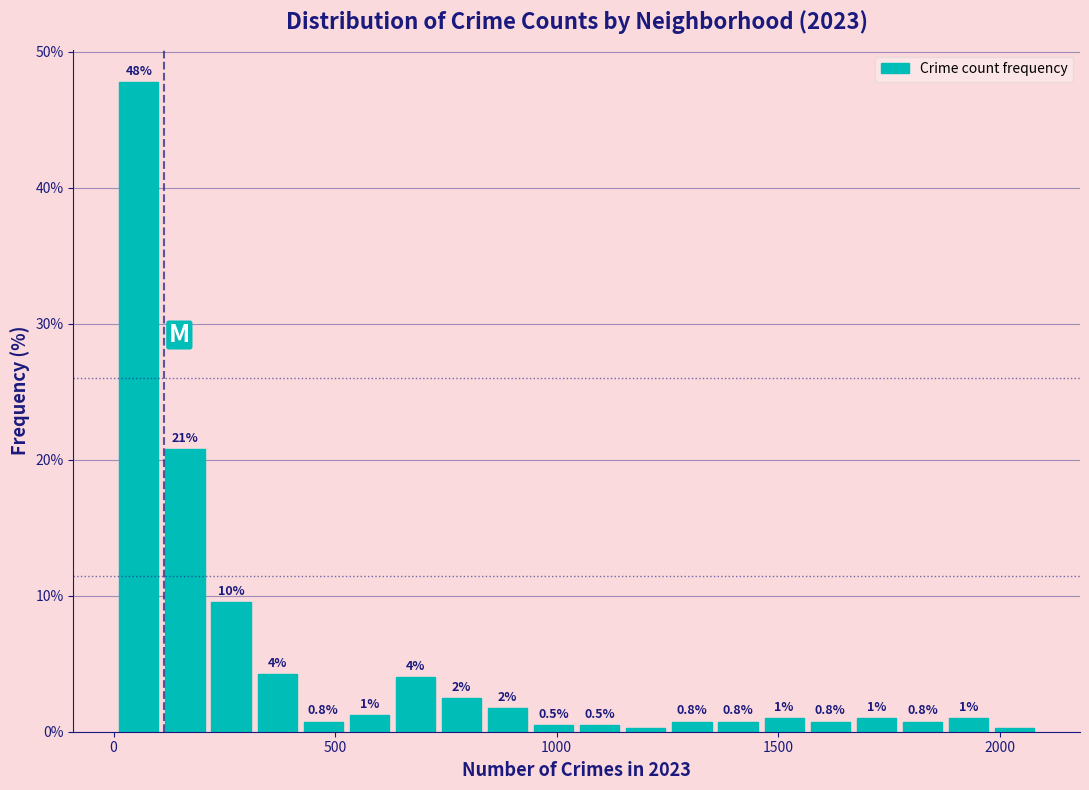

Read against the x-axis, roughly where is the centre of the tallest bar?

50